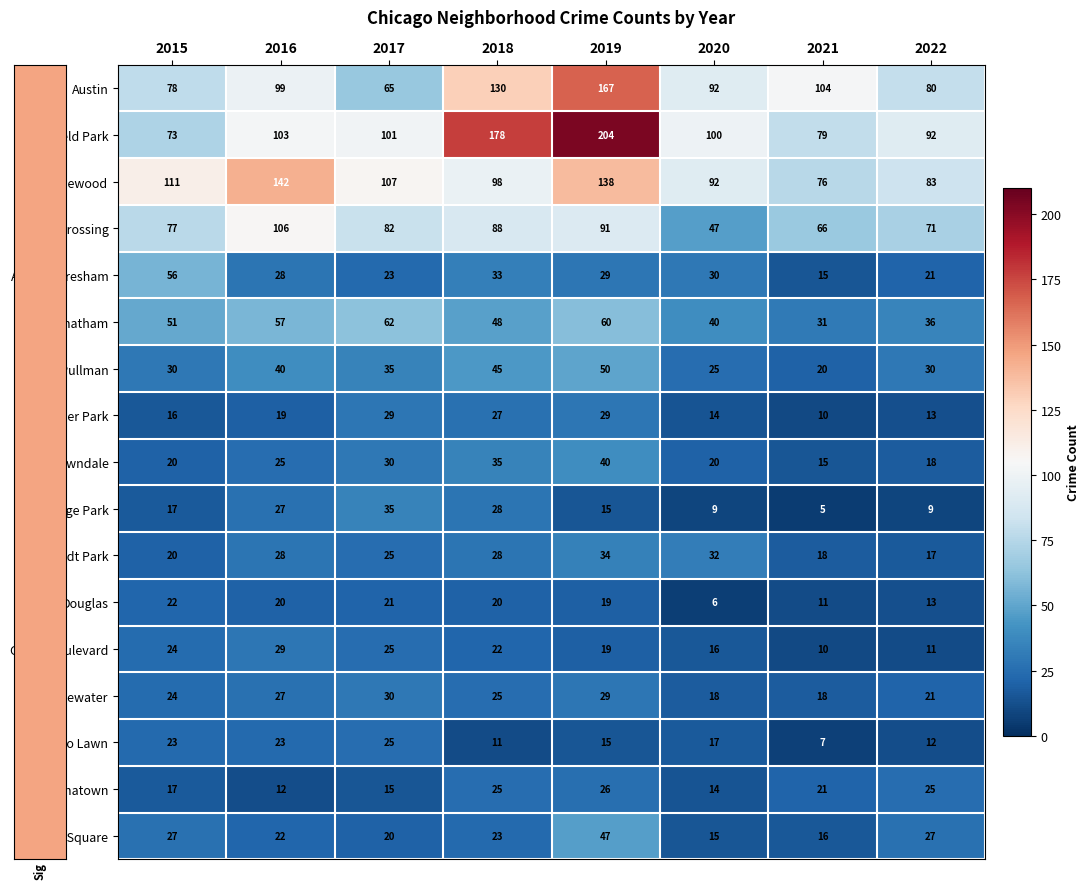

Where is Fuller Park nearest to the value 19?

2016